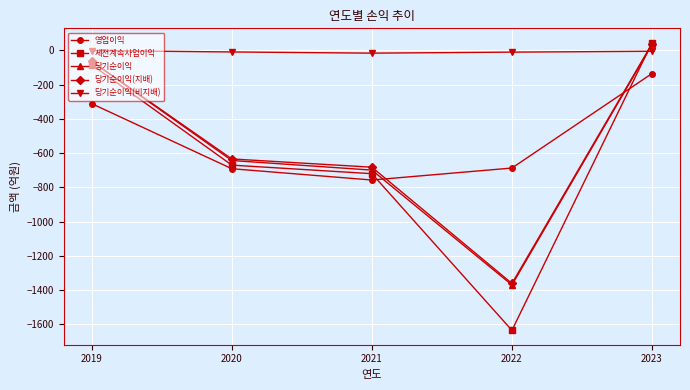

At which category is the sum across all series the highest?

2023